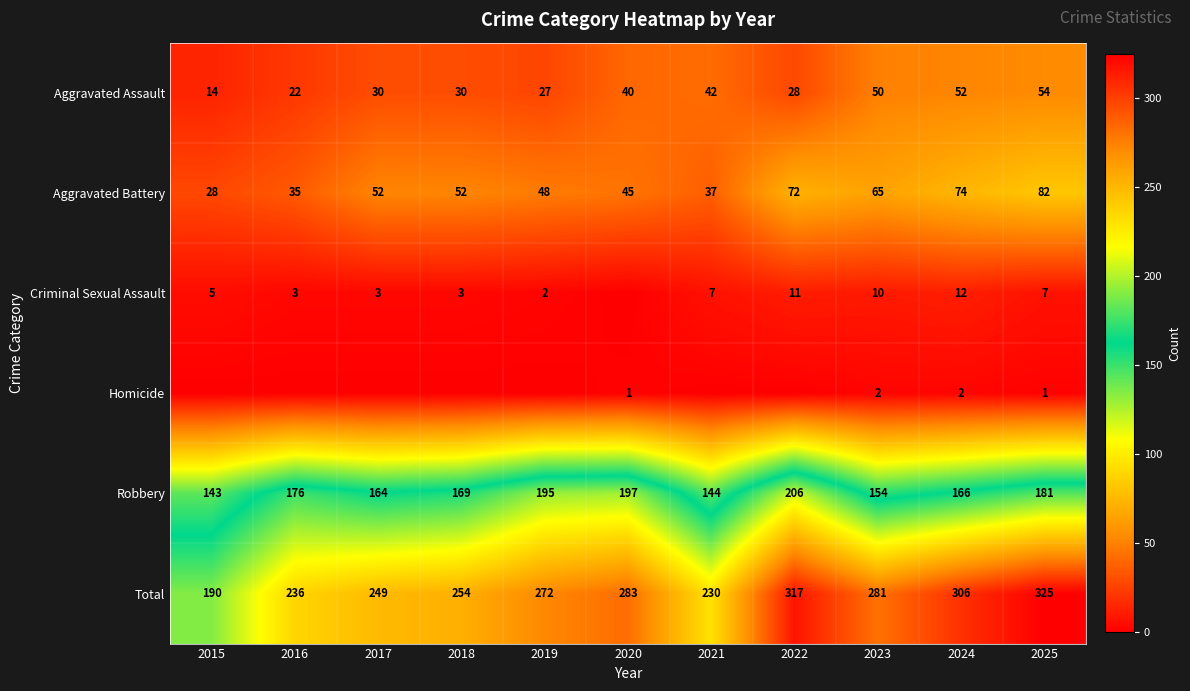

What is the difference between the maximum and minimum values in the Robbery series?

63